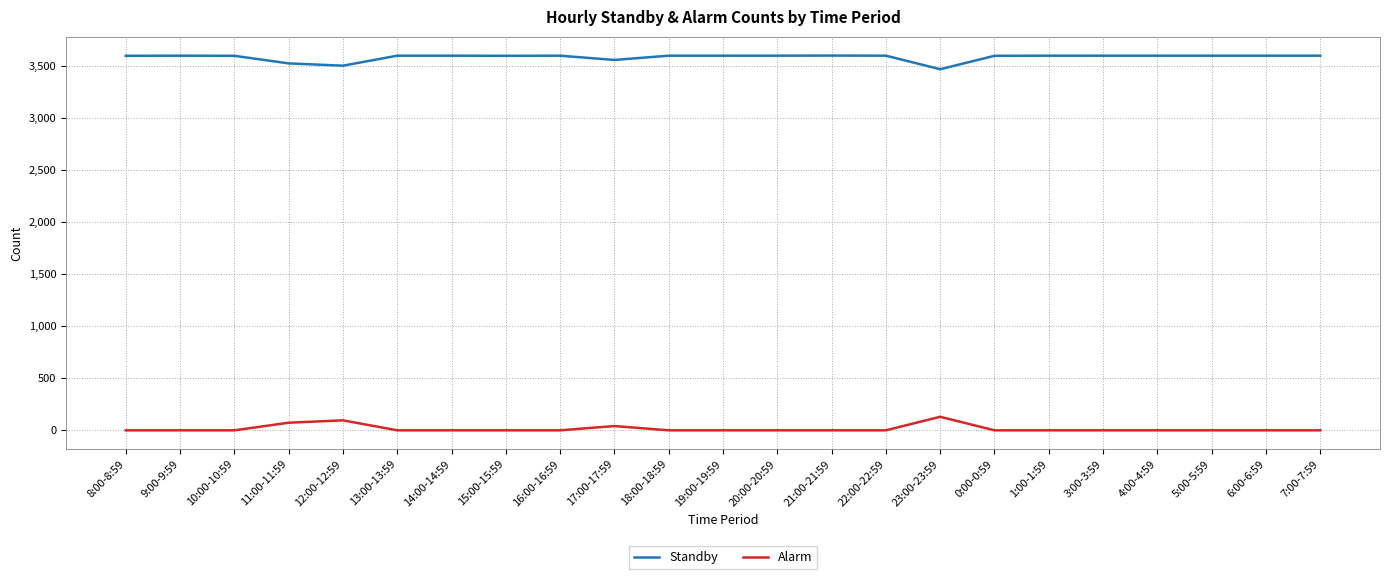

What is the maximum value shown in the chart?

3597